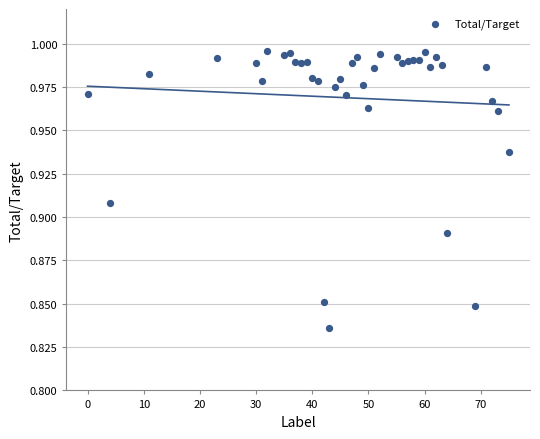

What is the range of X values (max minus min)?

75.0